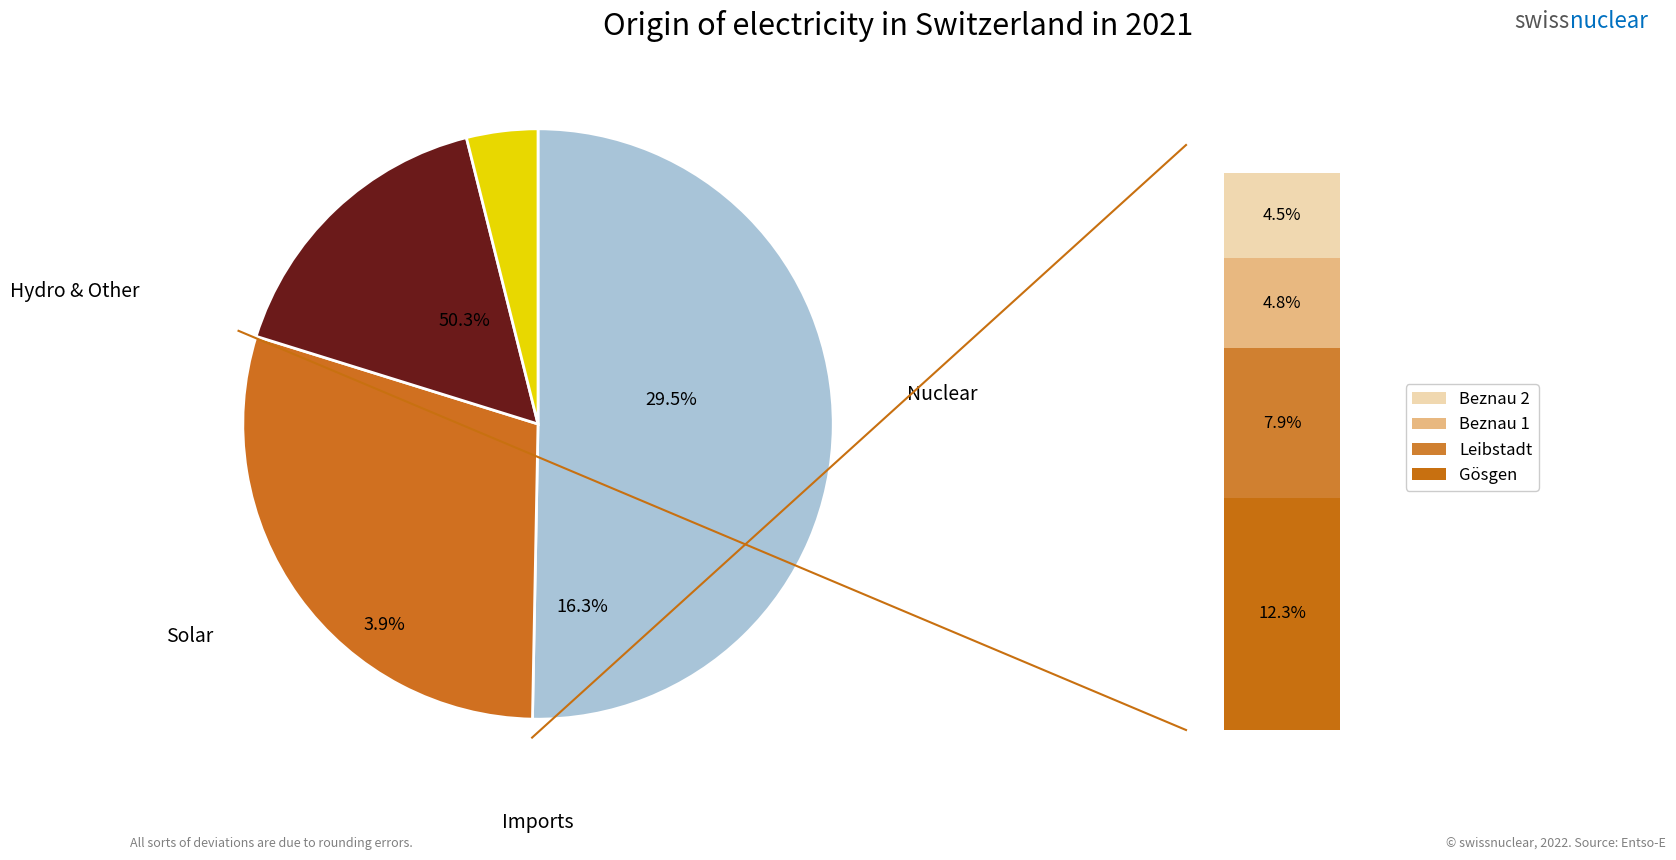

To the nearest percent, what is the average slice percentage?

20%